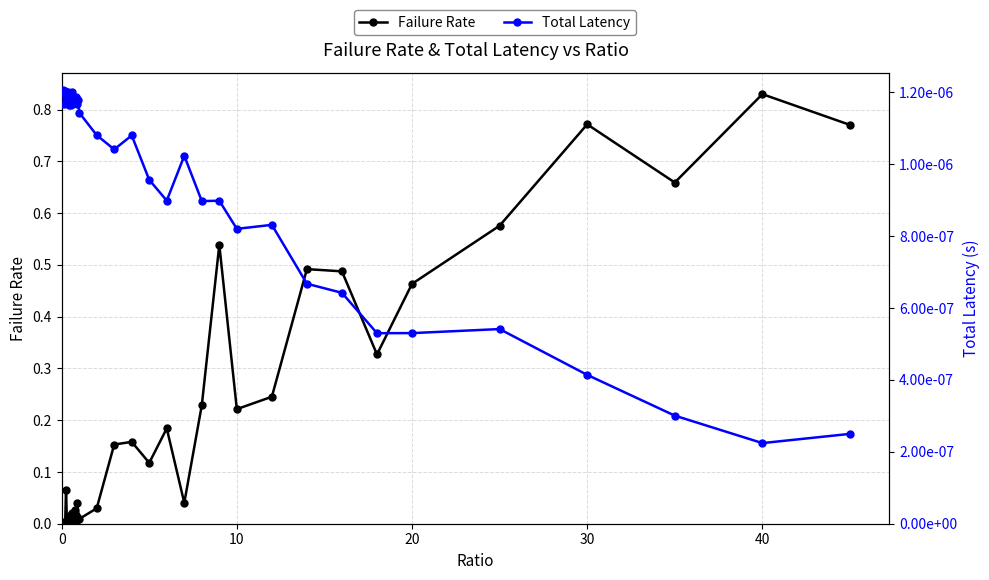

Rank the series by their maximum value, from highest to lowest.

Failure Rate, Total Latency